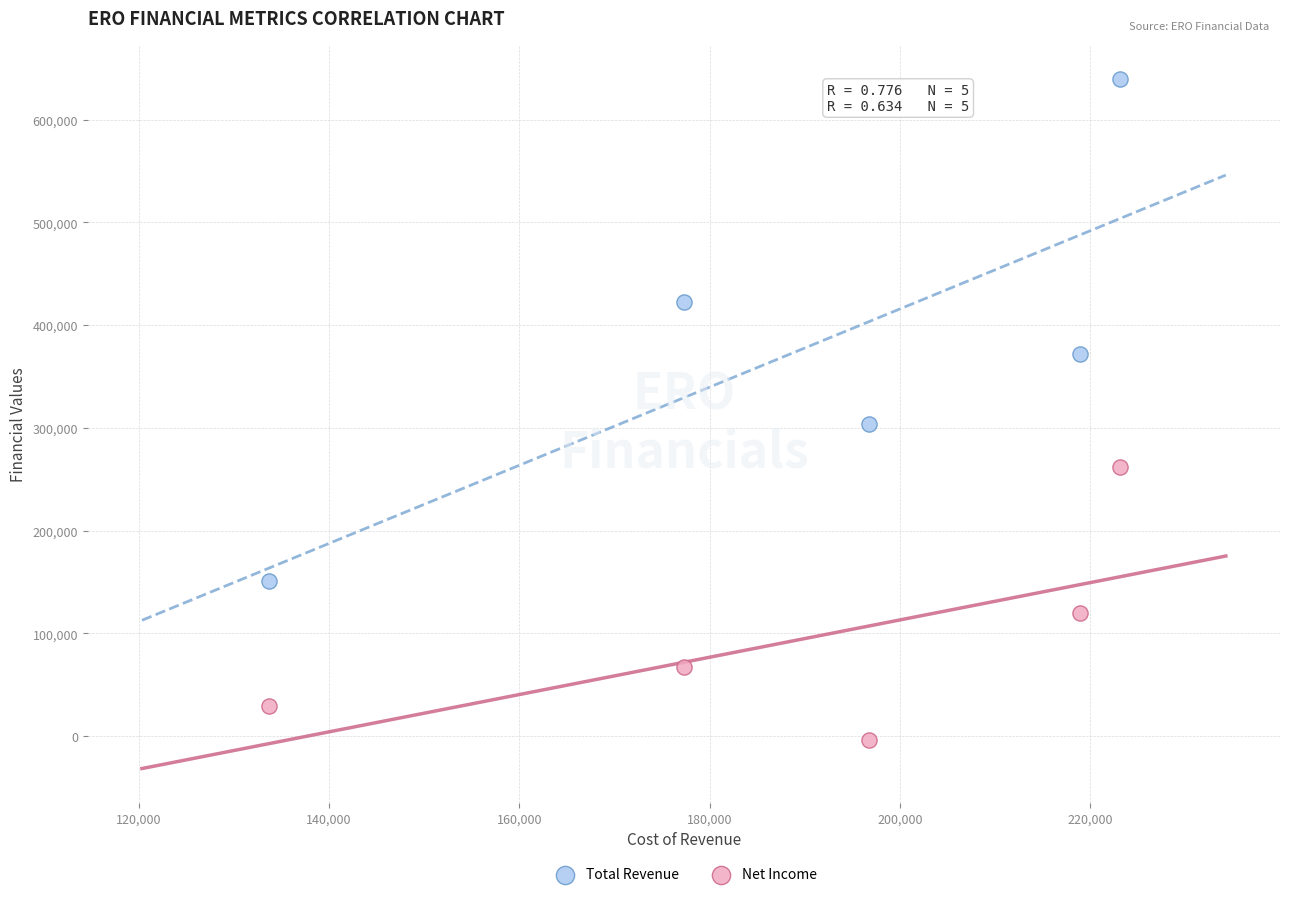

Which series reaches the maximum Y coordinate?

Total Revenue